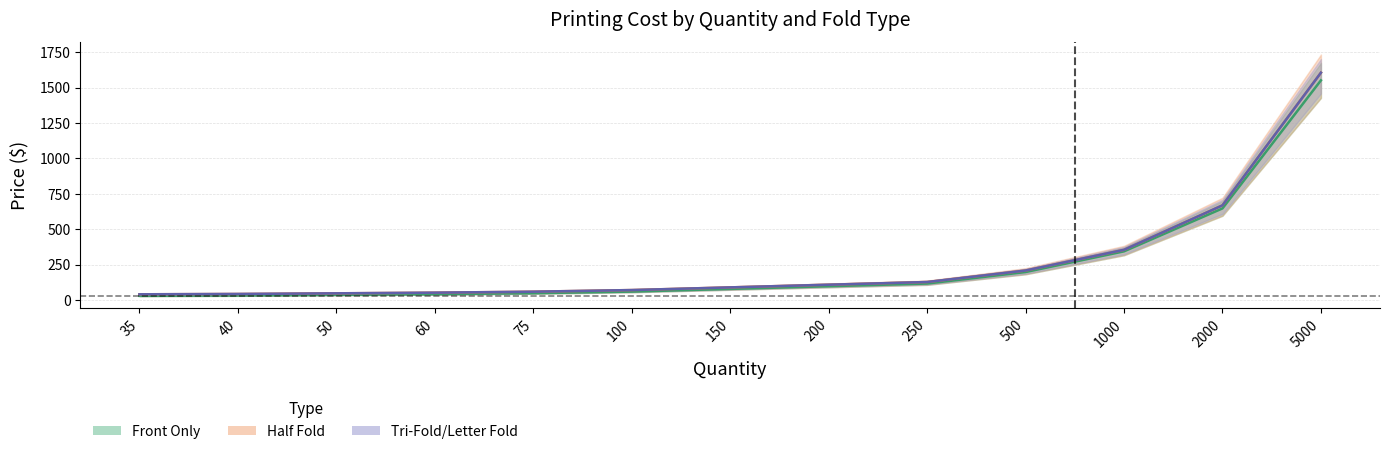

At which label does Front Only (Total) reach its peak?

5000